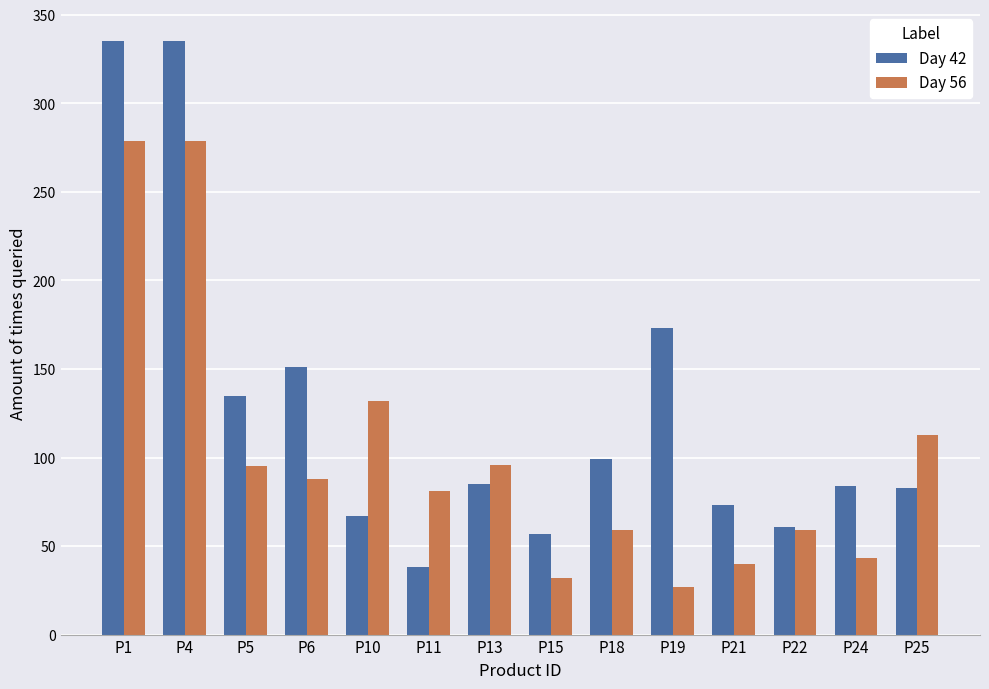

What is the spread (max minus min) of values at P11?

43